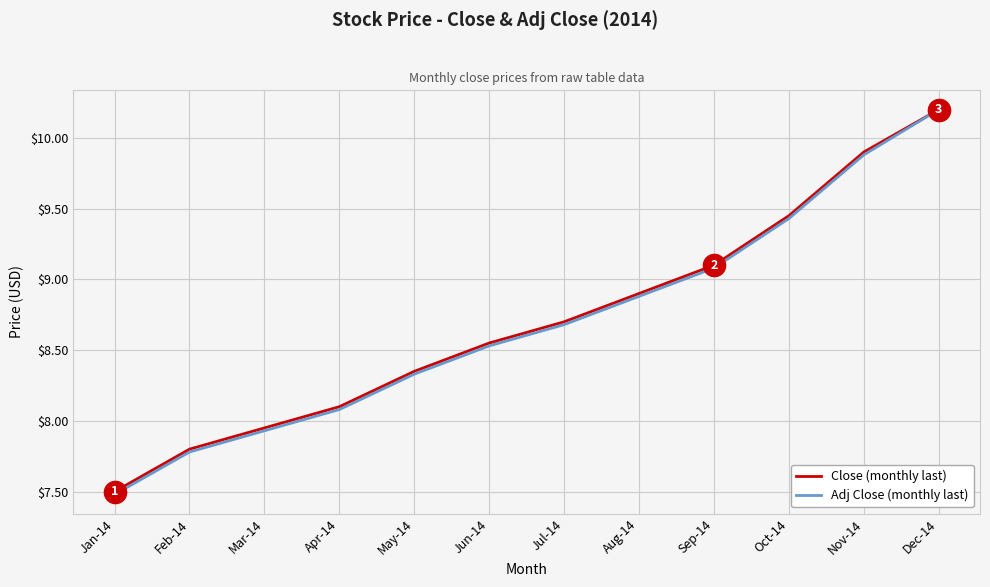

What is the total value across all series at May-14?

16.7